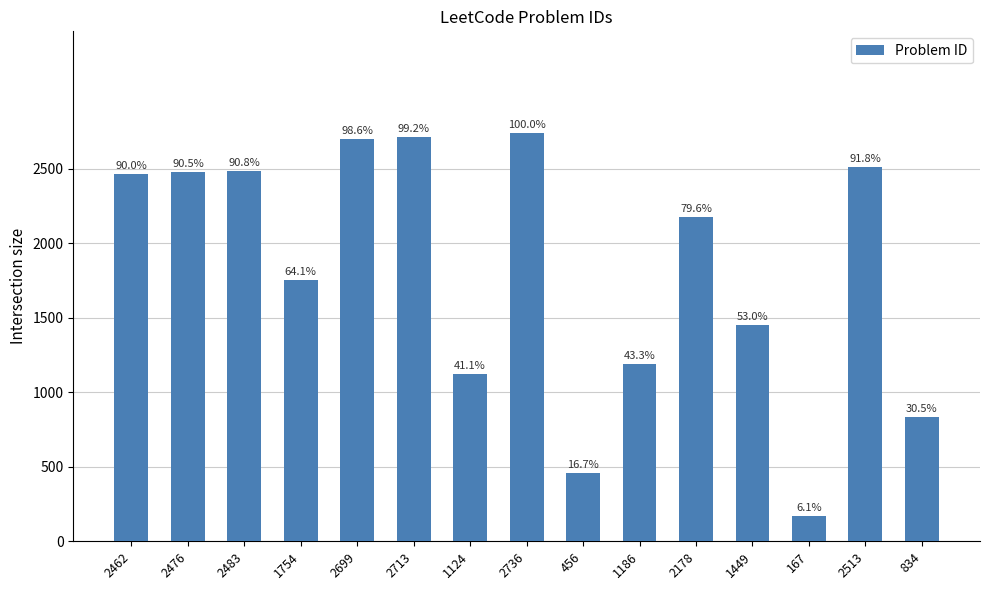

Reading left to right, list all the values displayed in this chart.

2462	2476	2483	1754	2699	2713	1124	2736	456	1186	2178	1449	167	2513	834